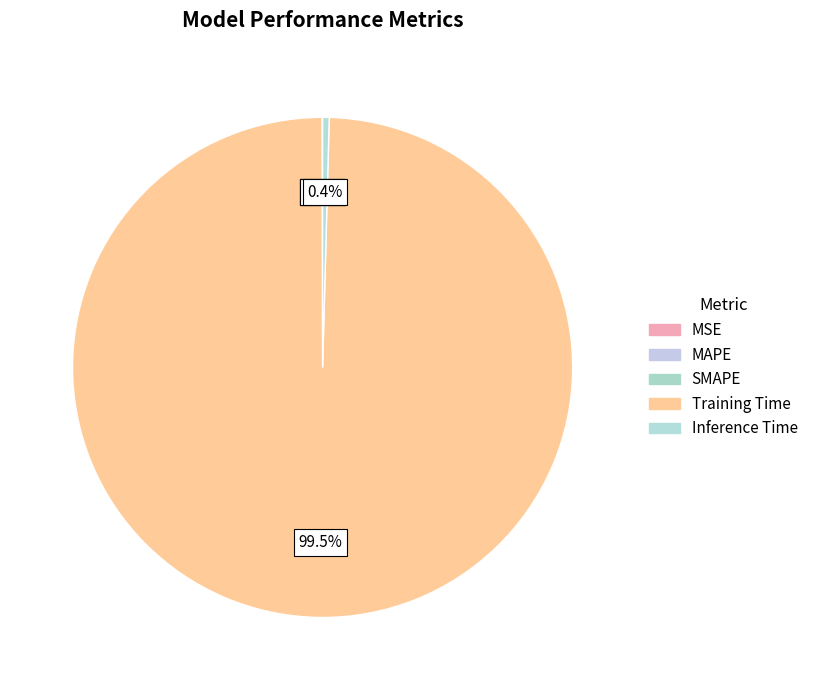

Is the sum of Training Time and MAPE greater than half?

Yes